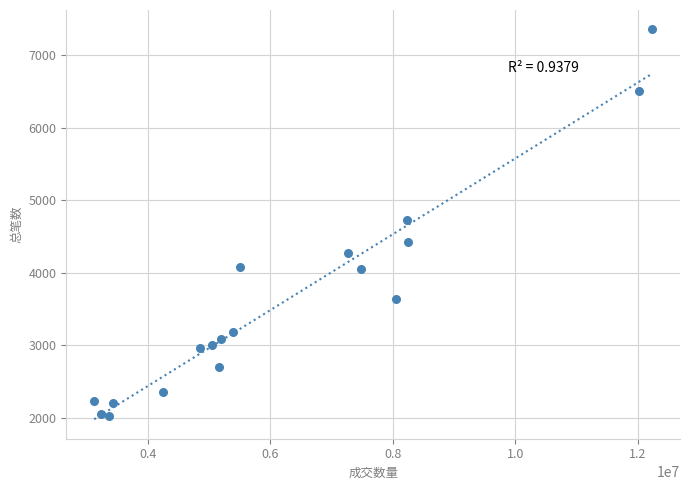

What is the range of X values (max minus min)?

9118335